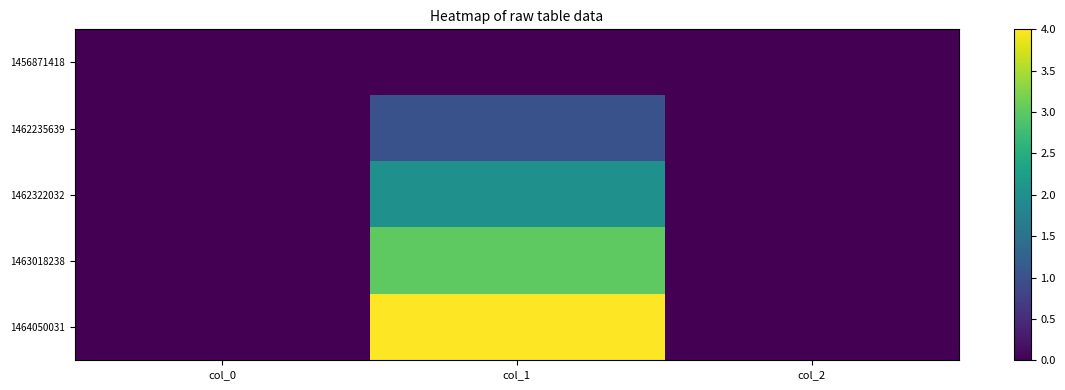

What is the maximum value shown in the chart?

4